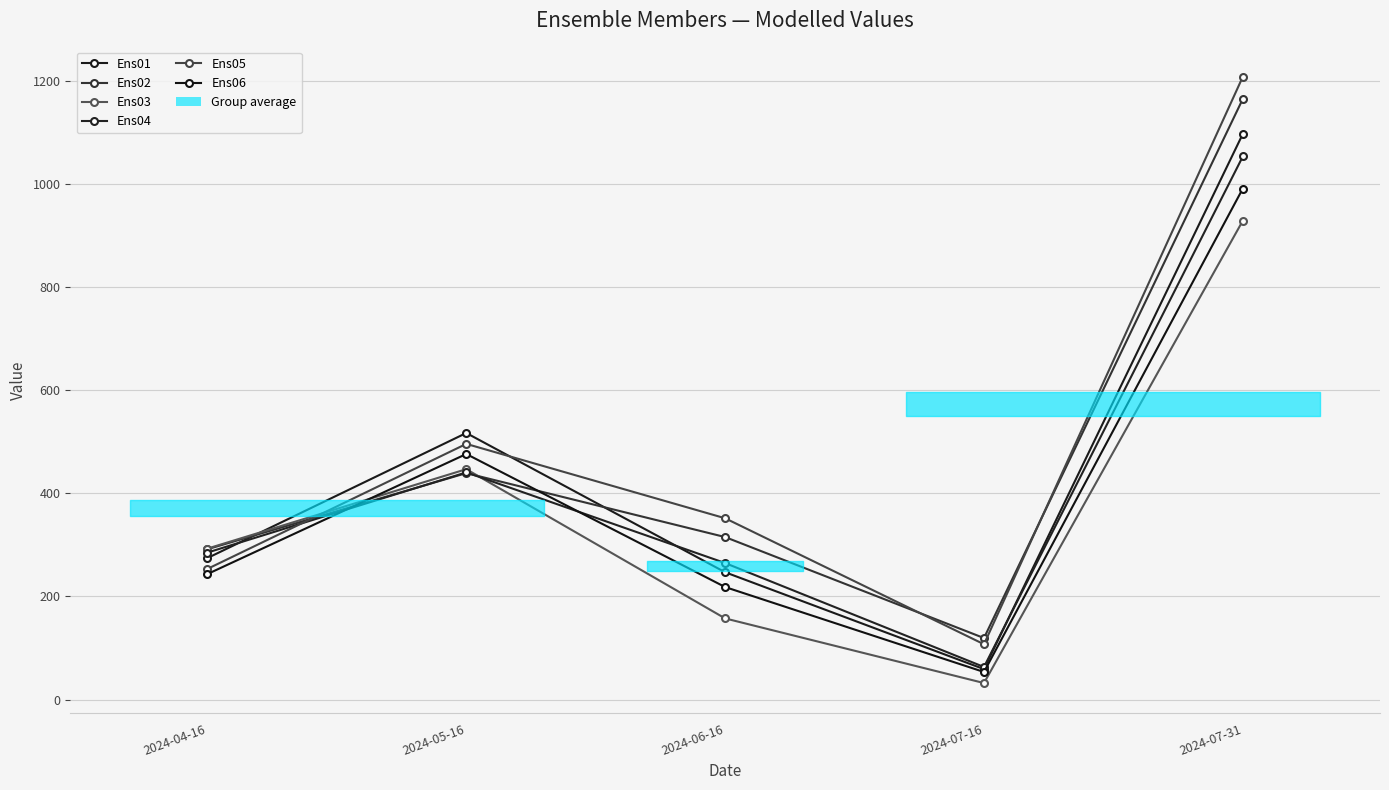

The value of Ens01 at 2024-07-31 is 1097.6. True or false?

True